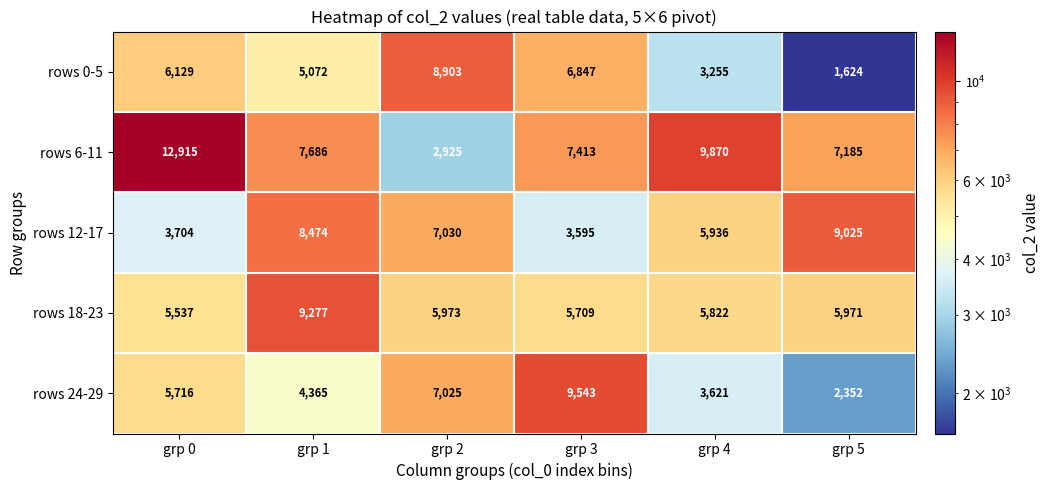

What is the difference between the highest and lowest values at grp 3?

5948